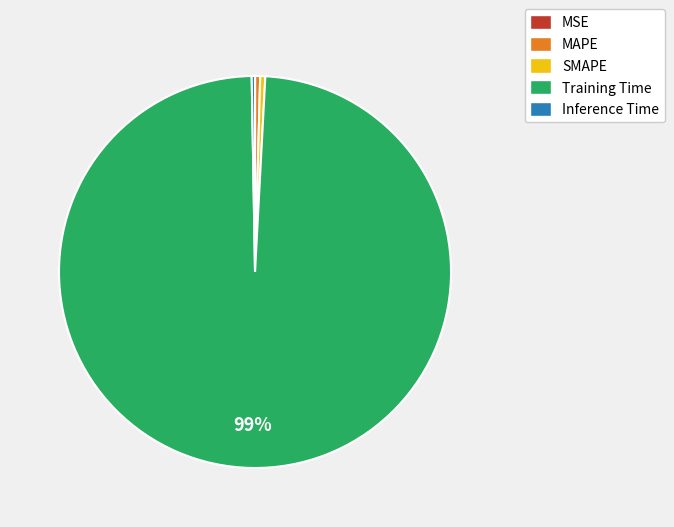

To the nearest percent, what is the average slice percentage?

20%